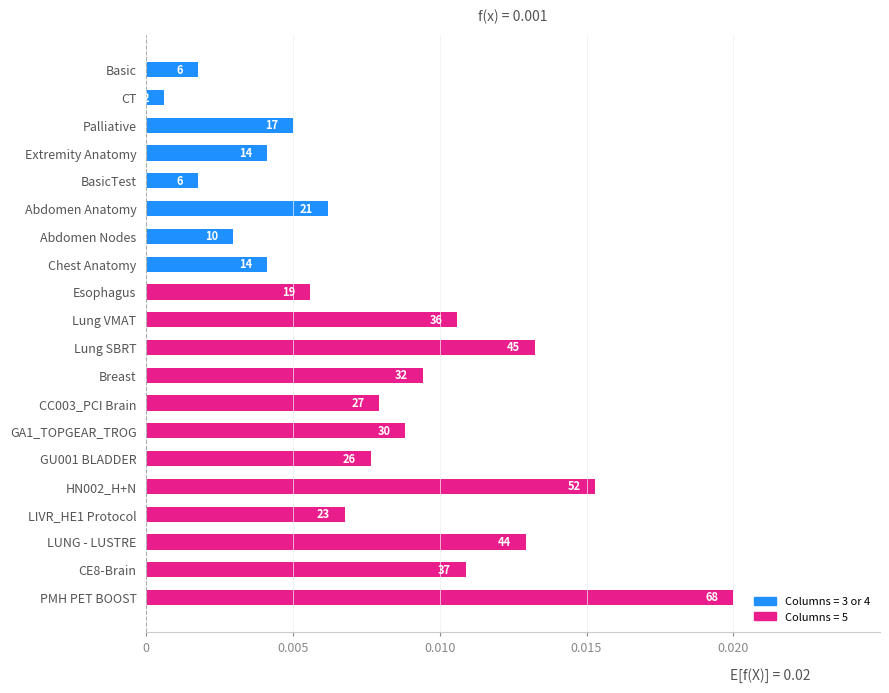

Does the chart contain any negative values?

No